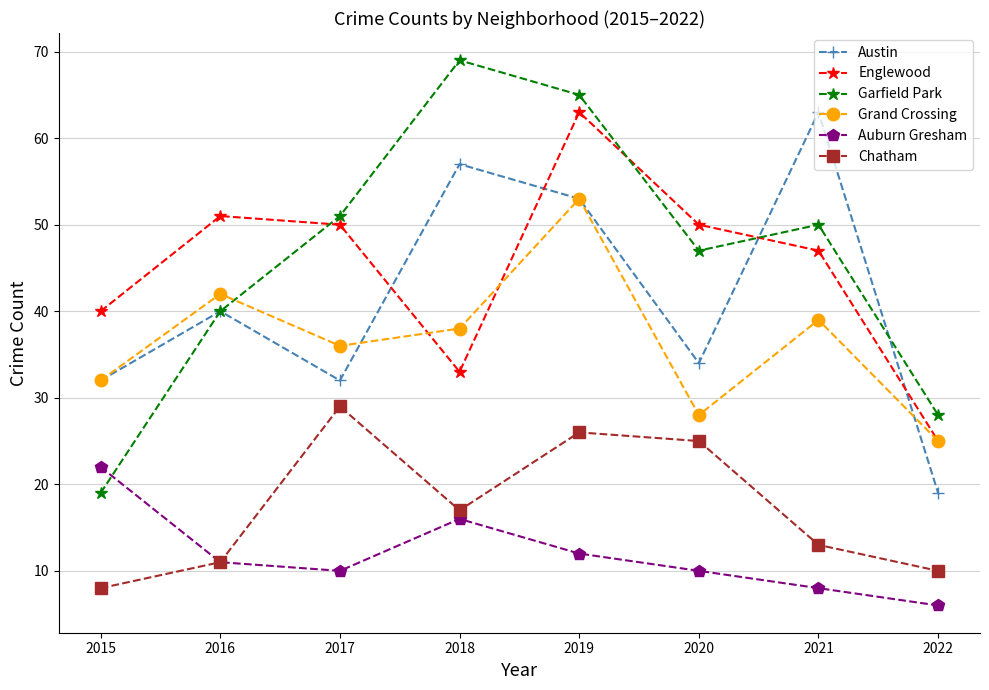

What is the sum of all Chatham values?

139